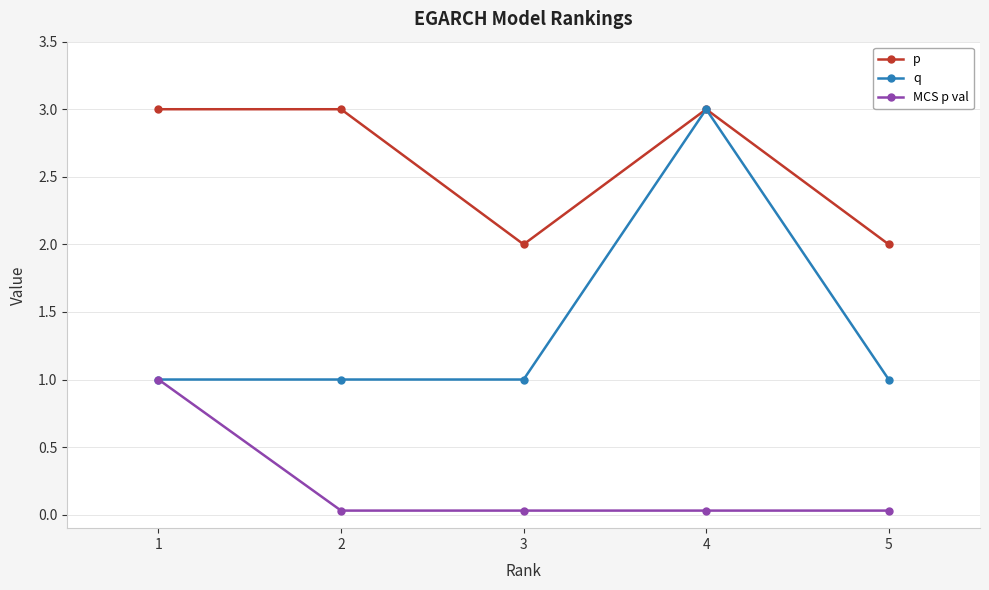

How many interior local valleys does the p series have?

1